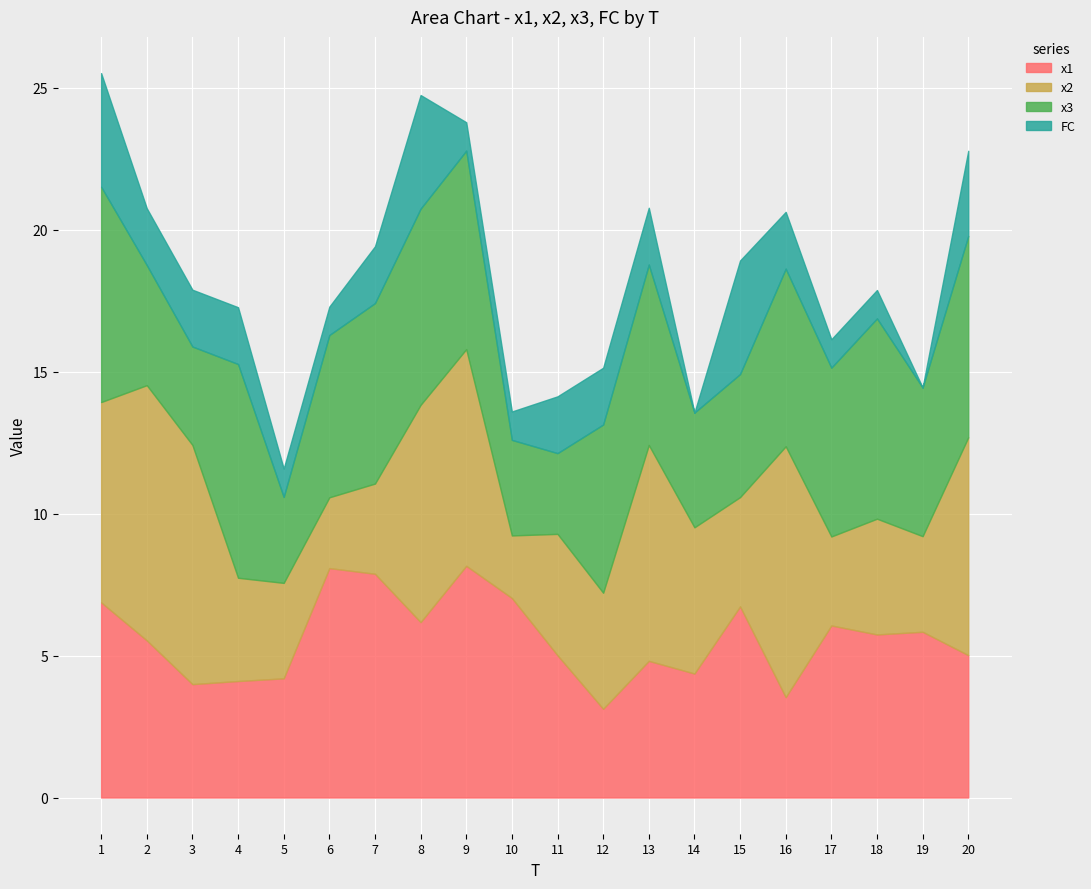

What is the value of the x1 point at the 11th from the left?

5.0